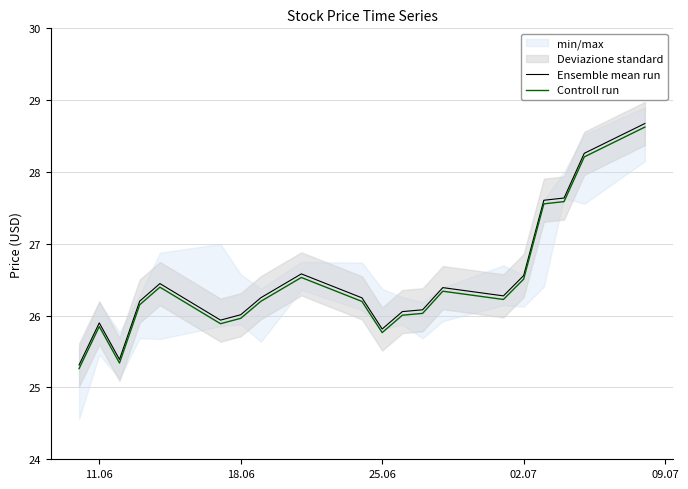

What is the maximum value for Controll run?

28.6